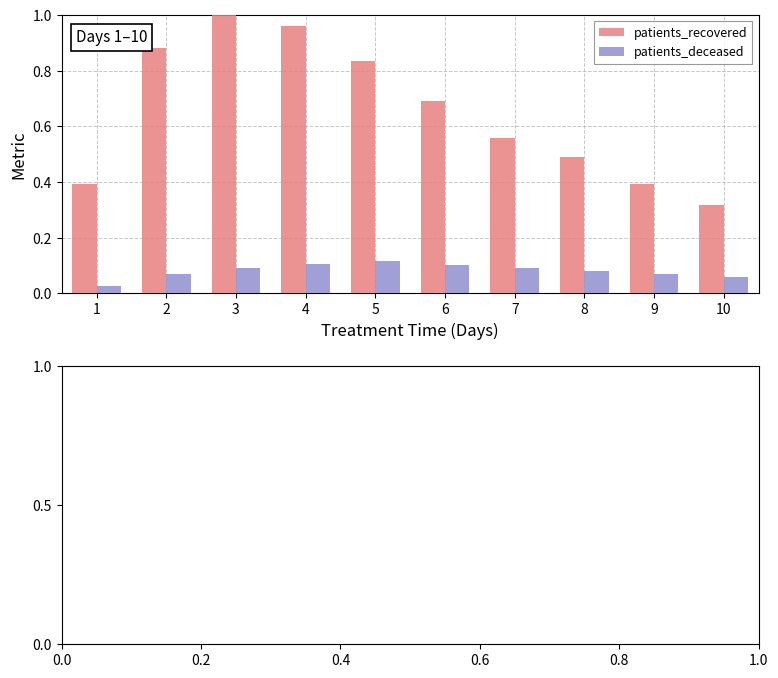

The patients_recovered series shows 1.0 at 3. True or false?

True